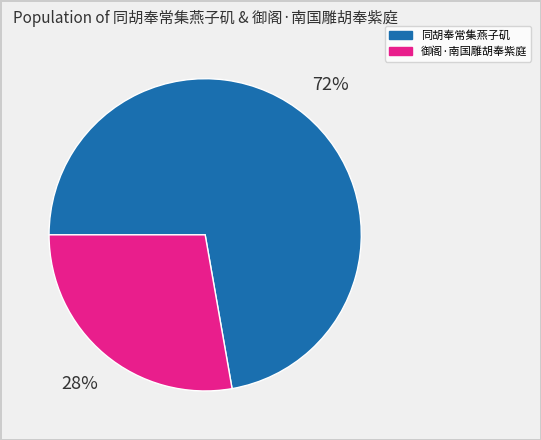

True or false: 同胡奉常集燕子矶 accounts for 84% of the total.

False